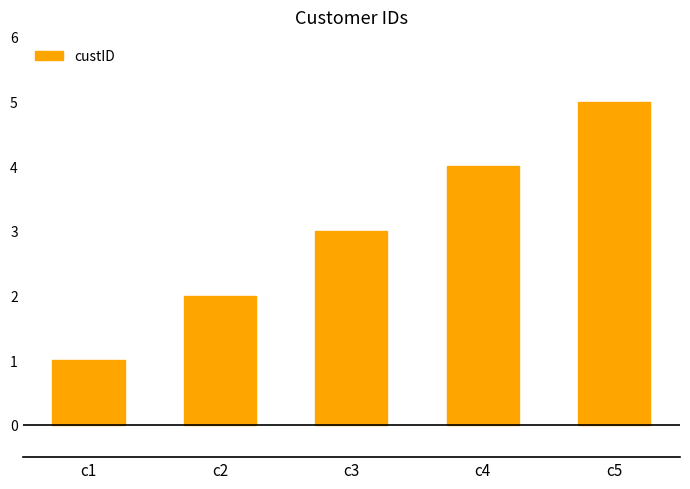

What is the difference between the maximum and minimum values?

4